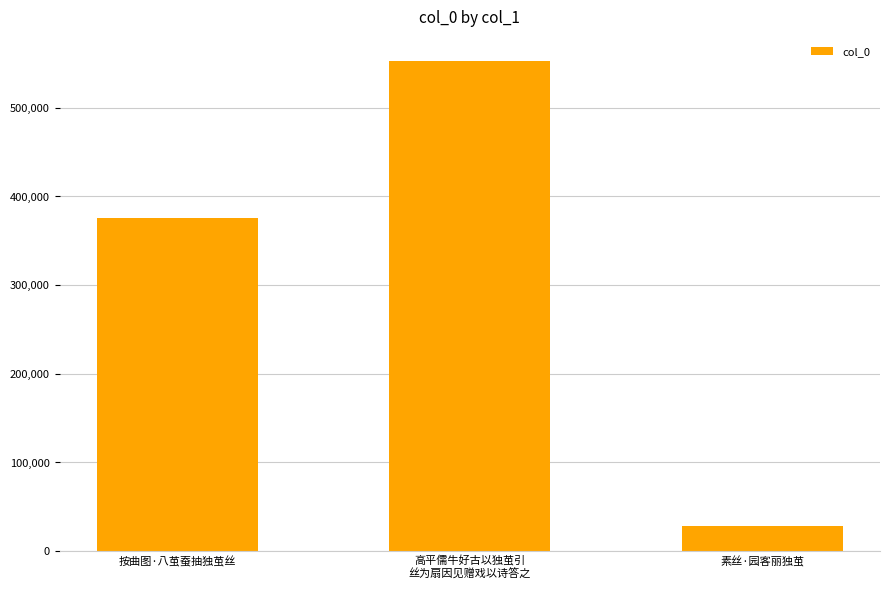

What is the change in value from 高平儒牛好古以独茧引
丝为扇因见赠戏以诗答之 to 素丝·园客丽独茧?

-524280